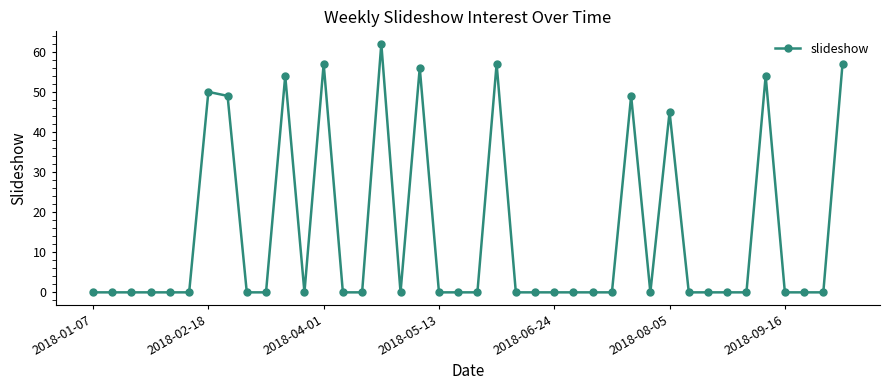

True or false: the data has more than 0 interior local peaks.

True